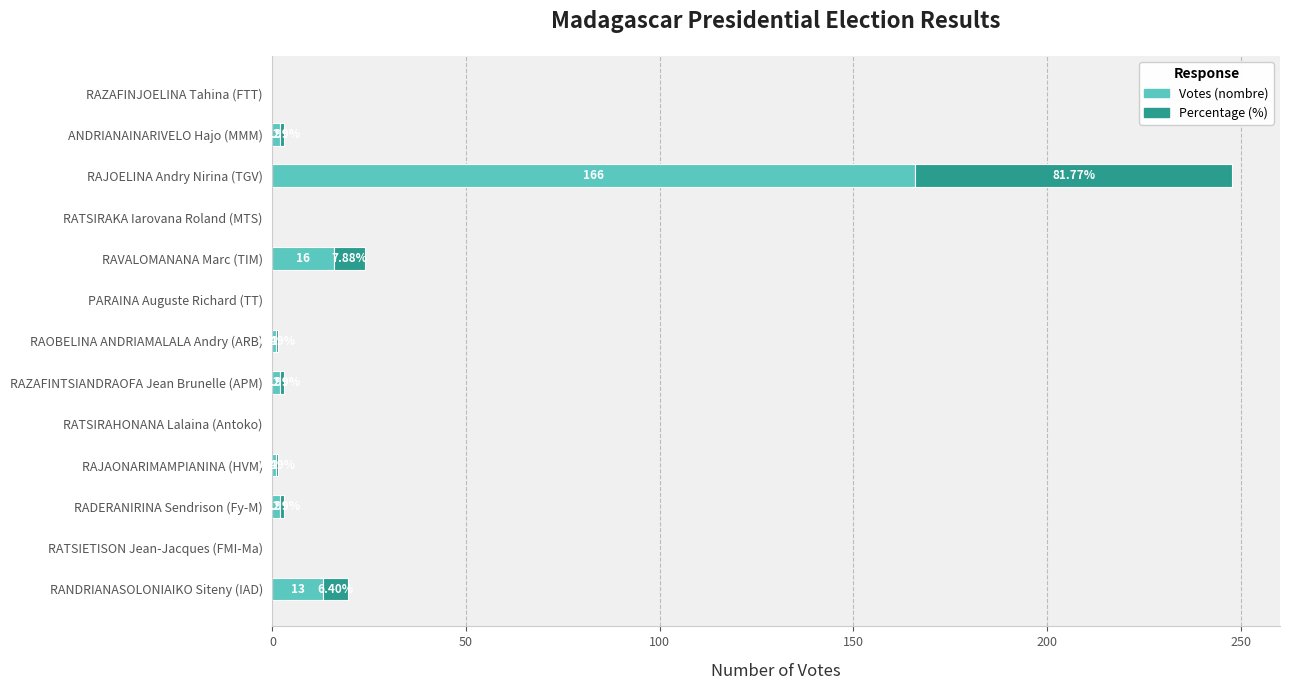

Where is Votes (nombre) nearest to the value 83?

RAVALOMANANA Marc (TIM)